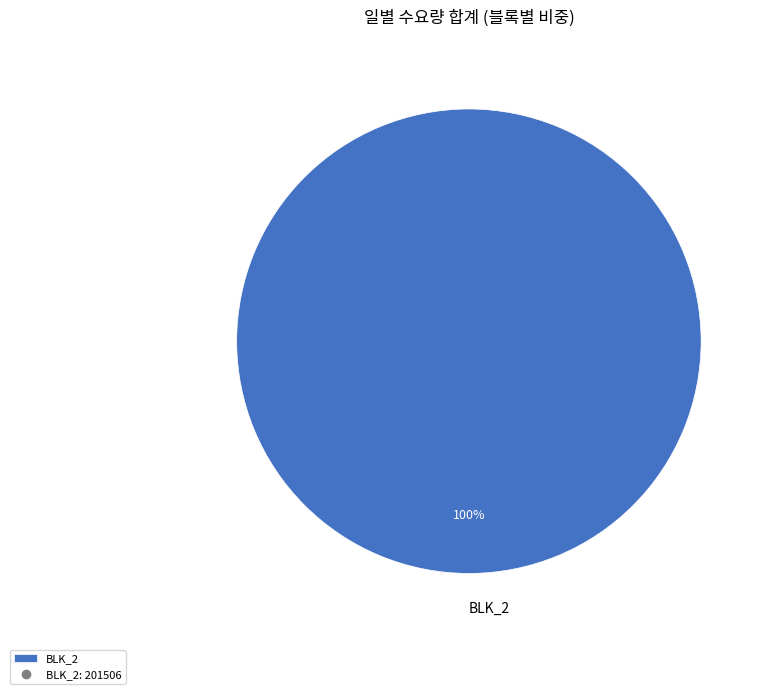

True or false: BLK_2 accounts for 92% of the total.

False